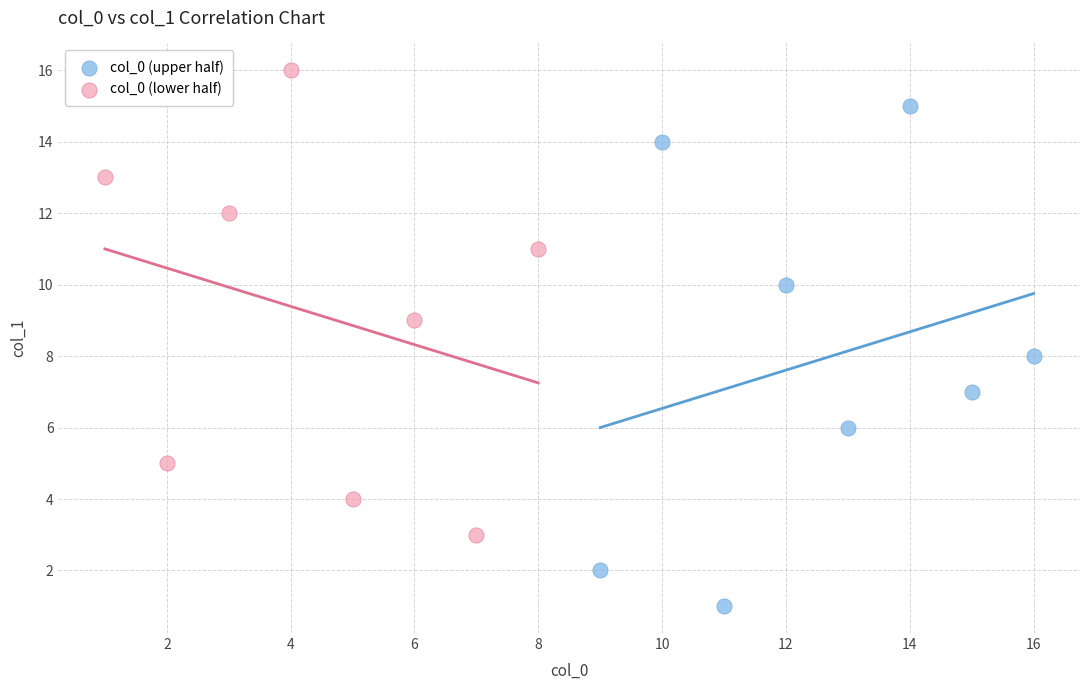

Which series contains the lowest Y value?

col_0 (upper half)